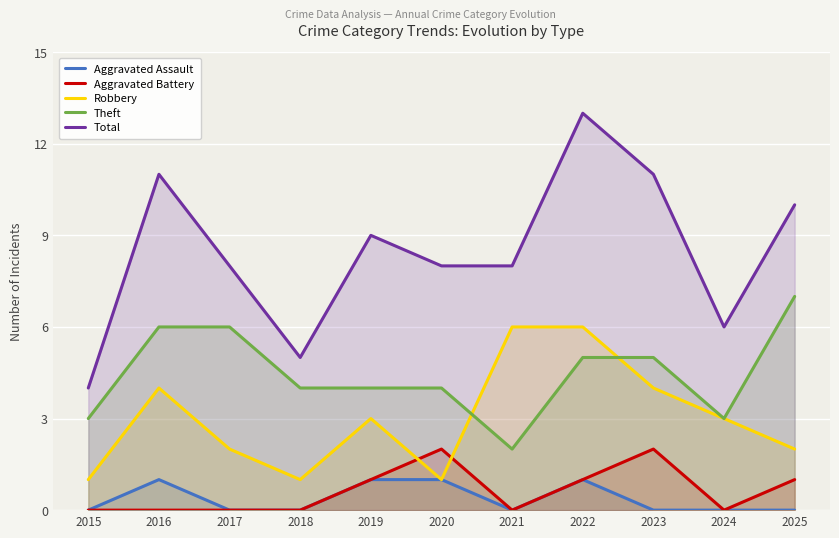

The value of Total at 2021 is 8. True or false?

True